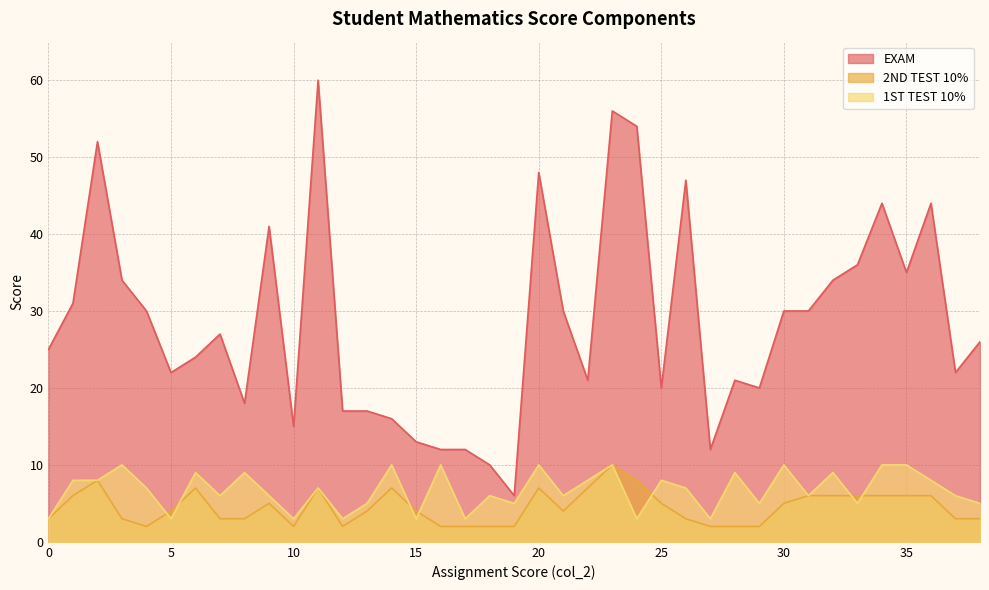

Which series has the largest range (max minus min)?

EXAM